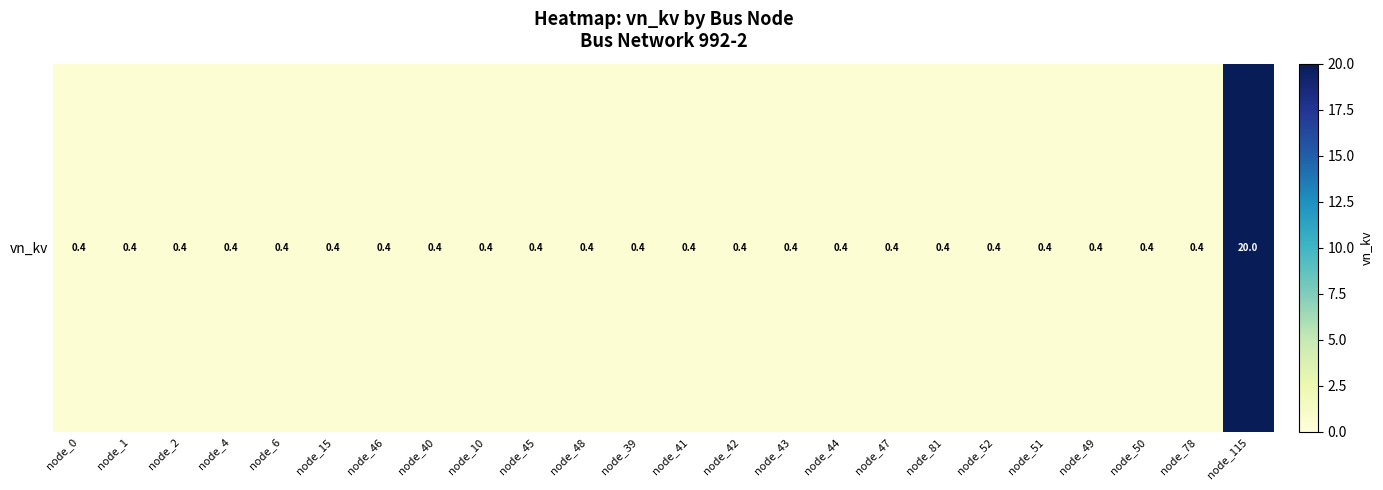

Reading right to left, extract all data points from this chart.

20.0	0.4	0.4	0.4	0.4	0.4	0.4	0.4	0.4	0.4	0.4	0.4	0.4	0.4	0.4	0.4	0.4	0.4	0.4	0.4	0.4	0.4	0.4	0.4